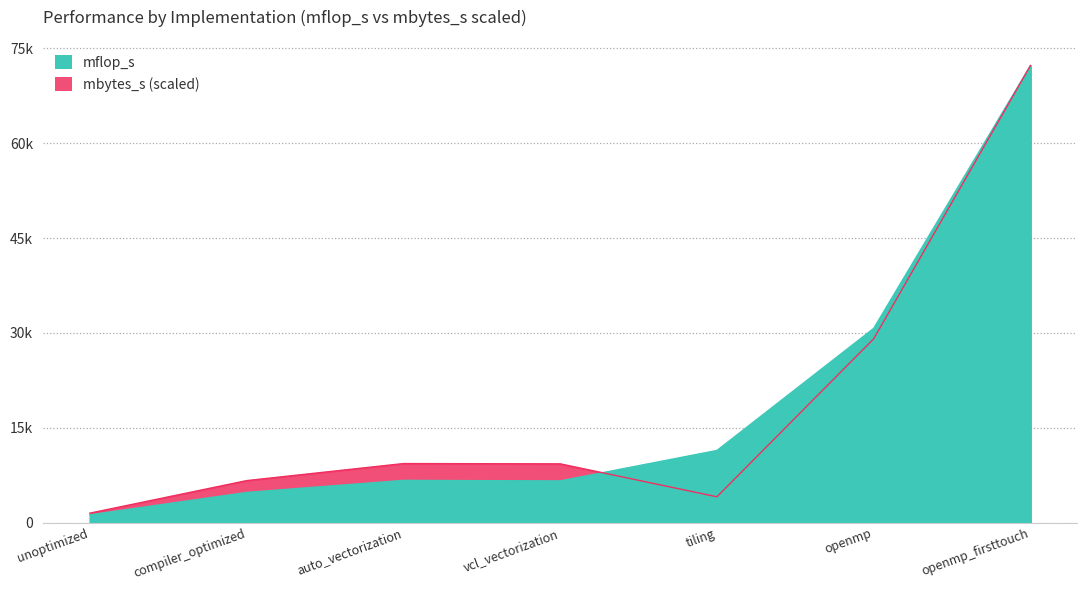

What is the total value across all series at unoptimized?

2730.5